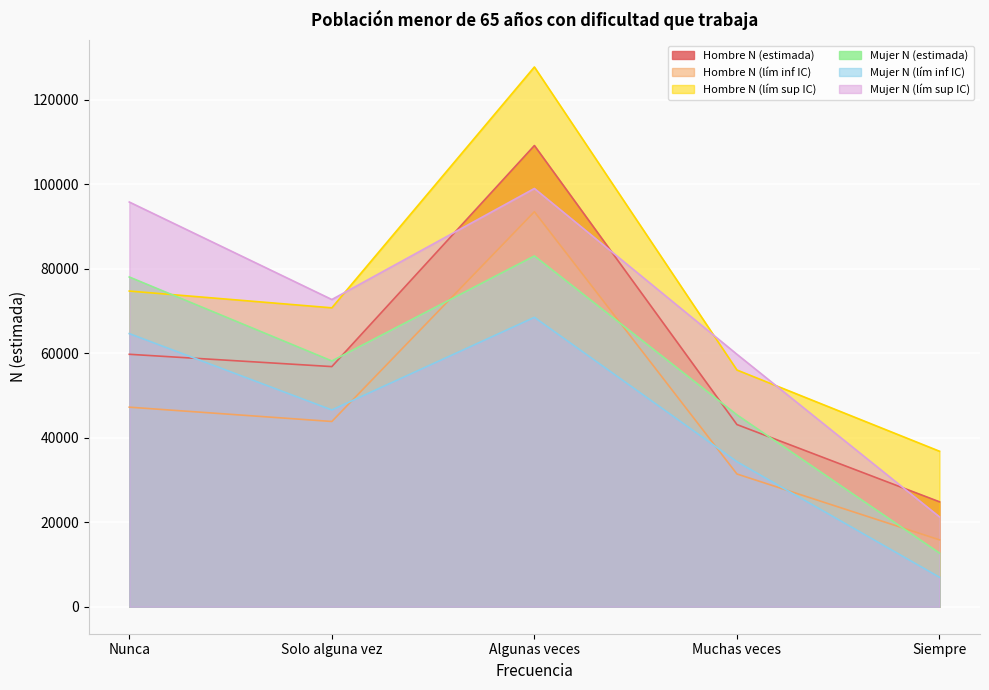

What is the label of the 5th point from the left?

Siempre